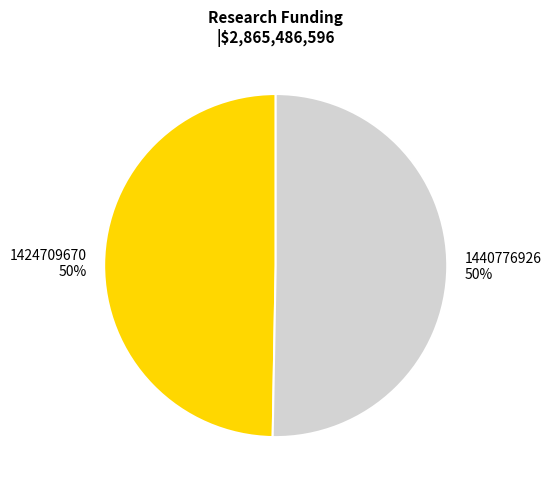

What is the majority slice?

1440776926